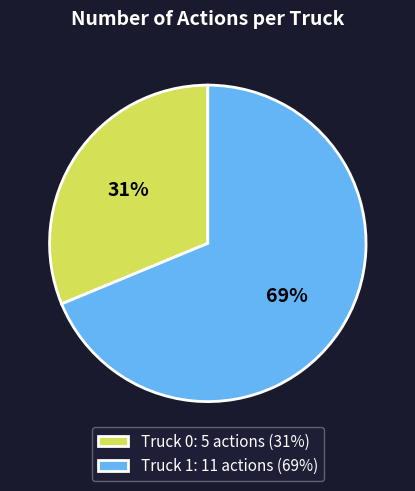

Which slice is the largest?

Truck 1